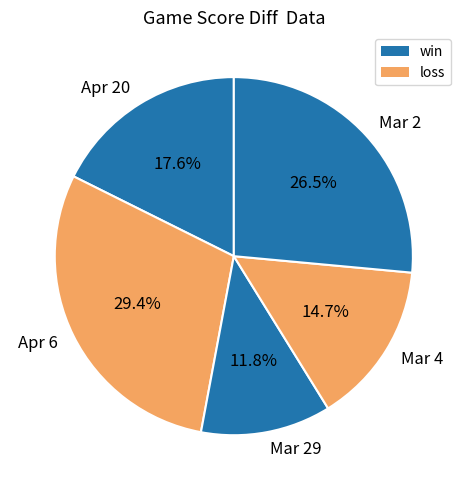

Does any single category account for the majority?

No